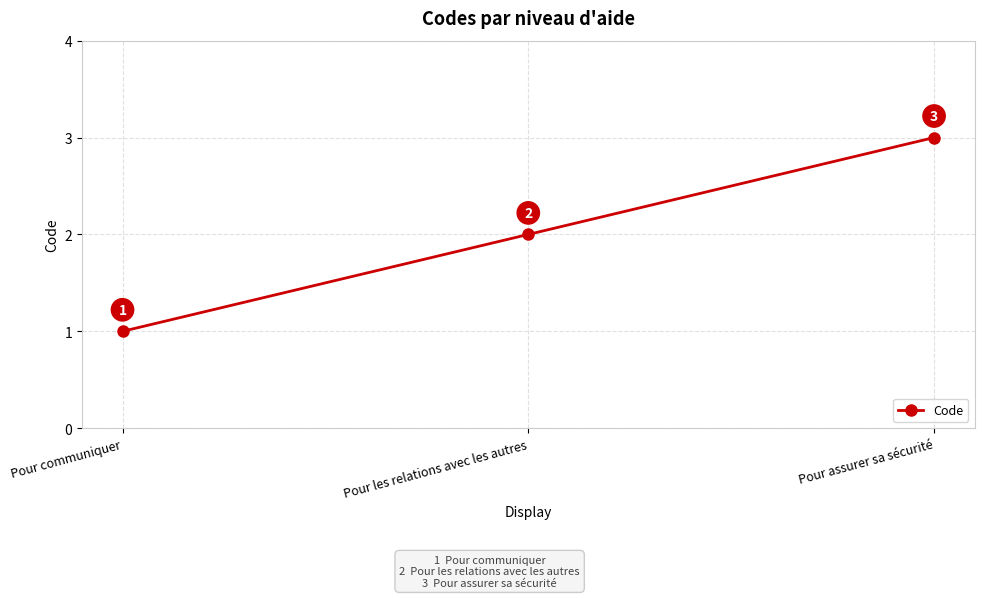

What is the smallest value displayed?

1